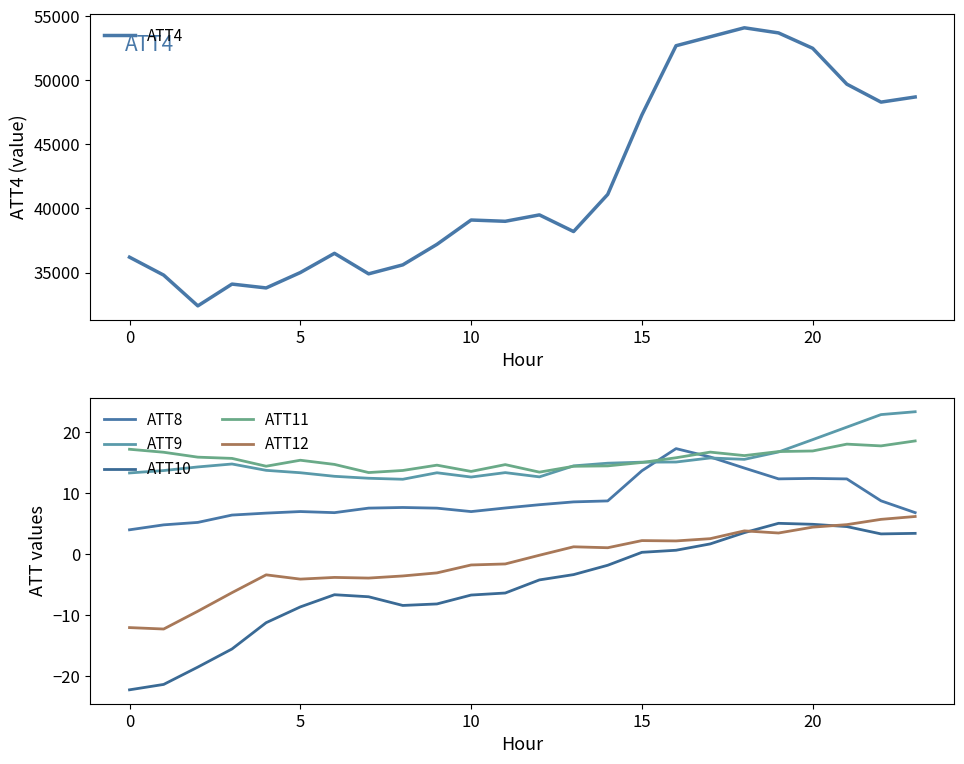

What is the approximate value of ATT10 at 19?

5.1